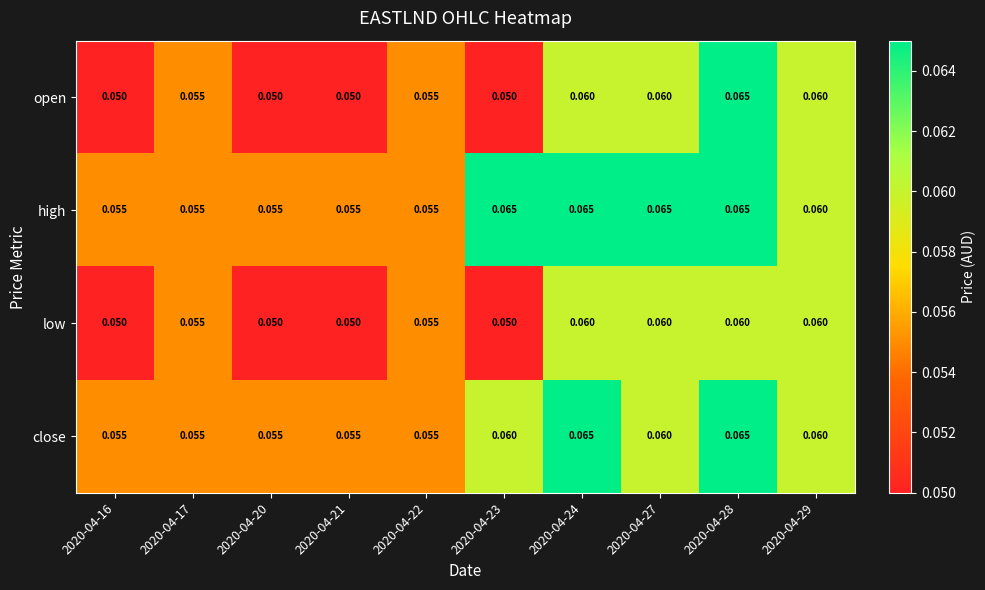

Which series has the largest total across all categories?

high